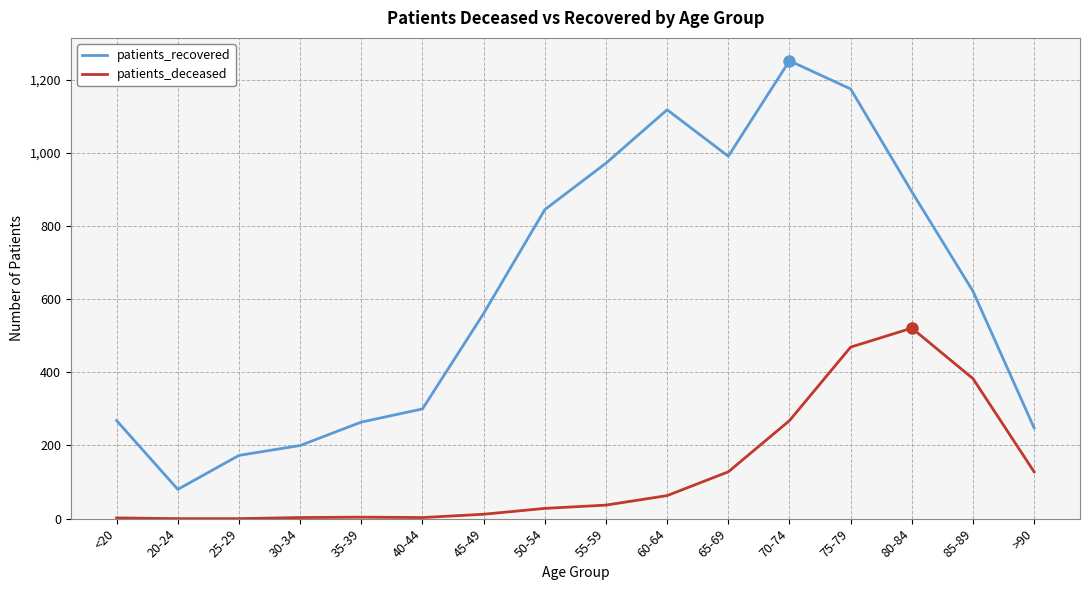

What is the highest value of the patients_recovered series?

1252